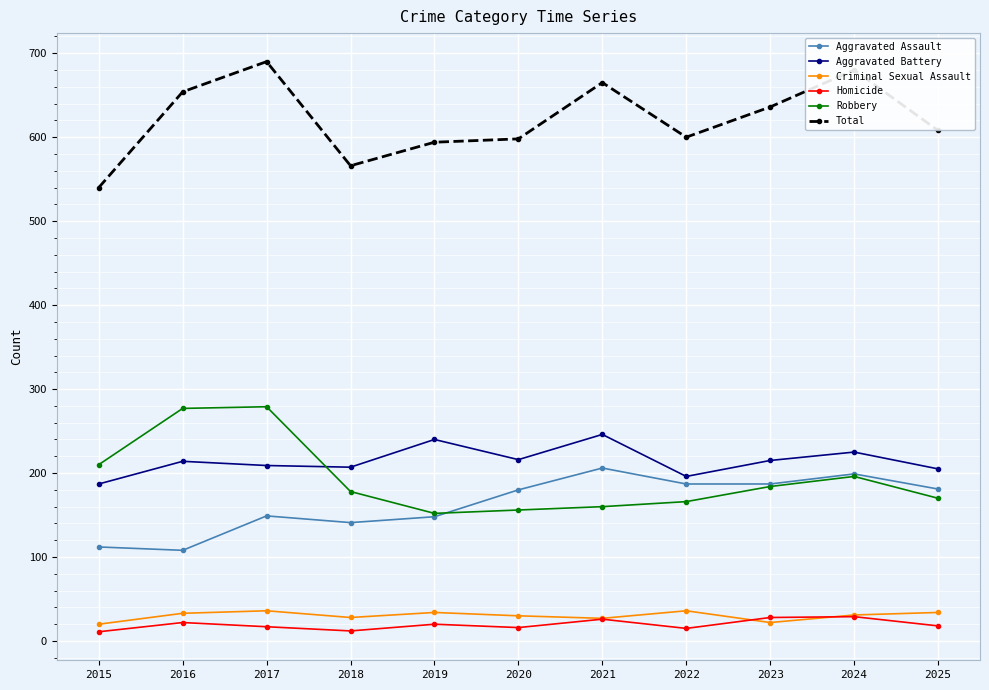

Is it true that Aggravated Assault equals 141 at 2018?

True